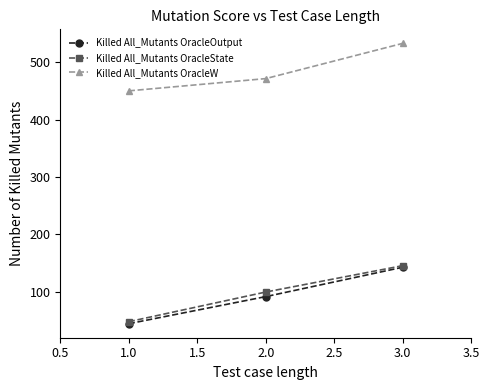

What is the average value of the Killed All_Mutants OracleState series?

97.3